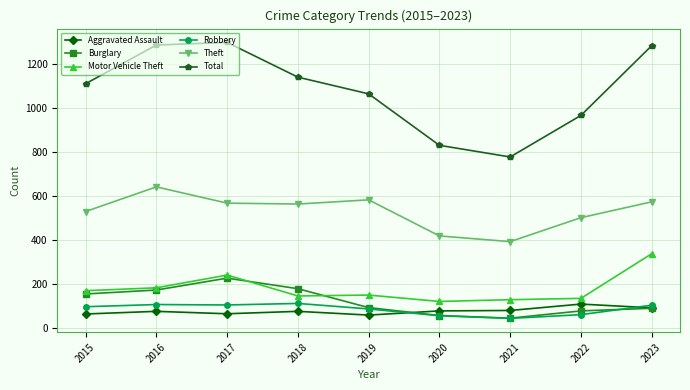

At which category does Motor Vehicle Theft reach its first local peak?

2017